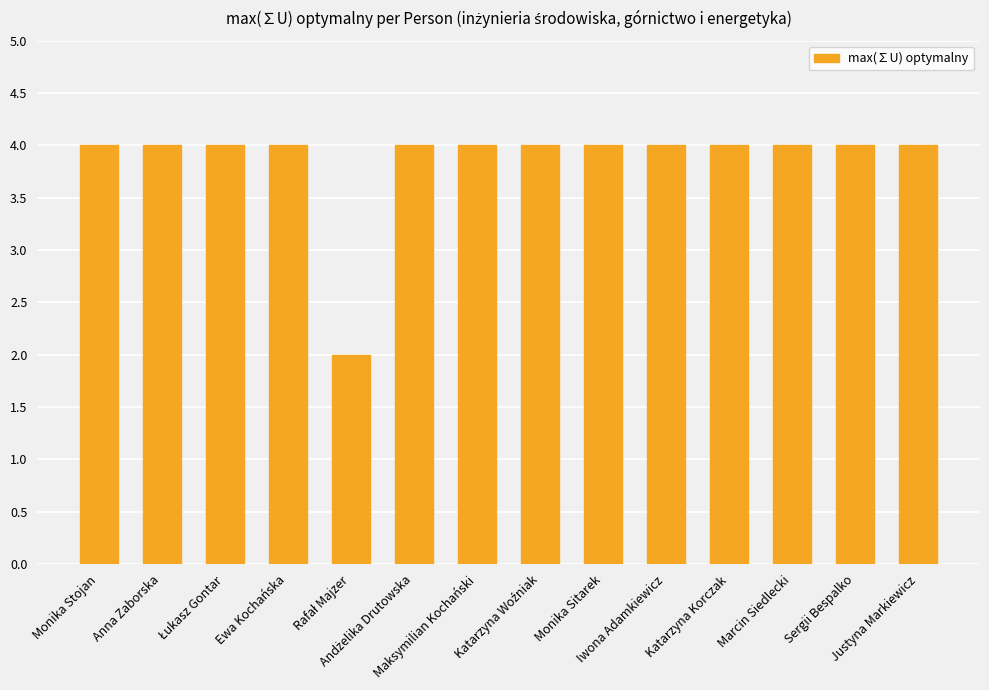

What is the greatest value displayed?

4